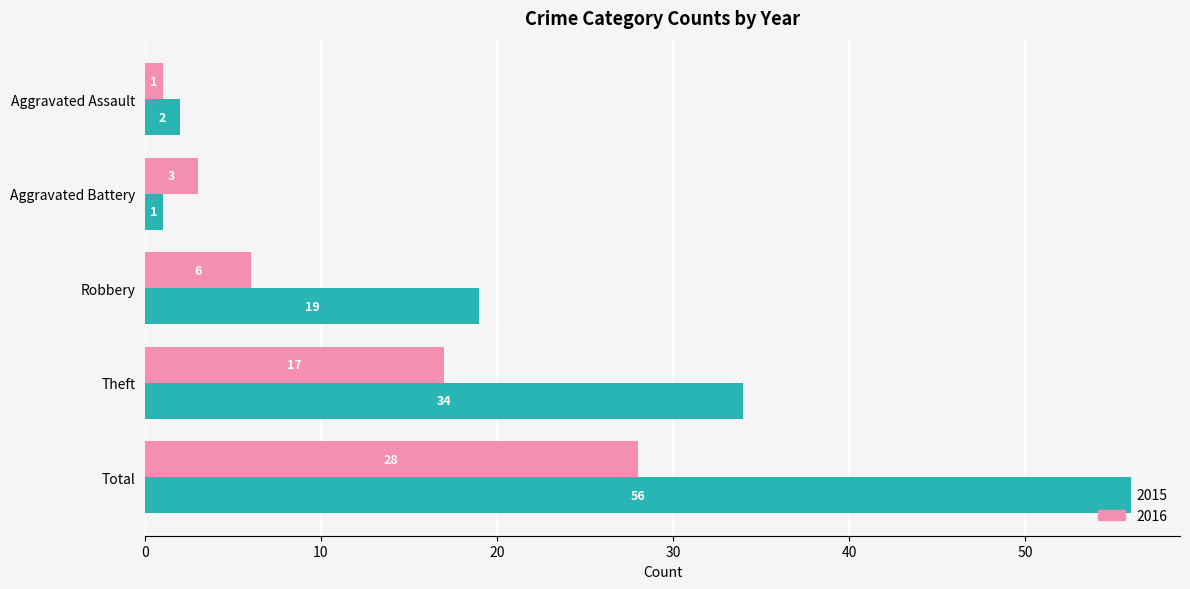

What is the greatest value displayed?

56